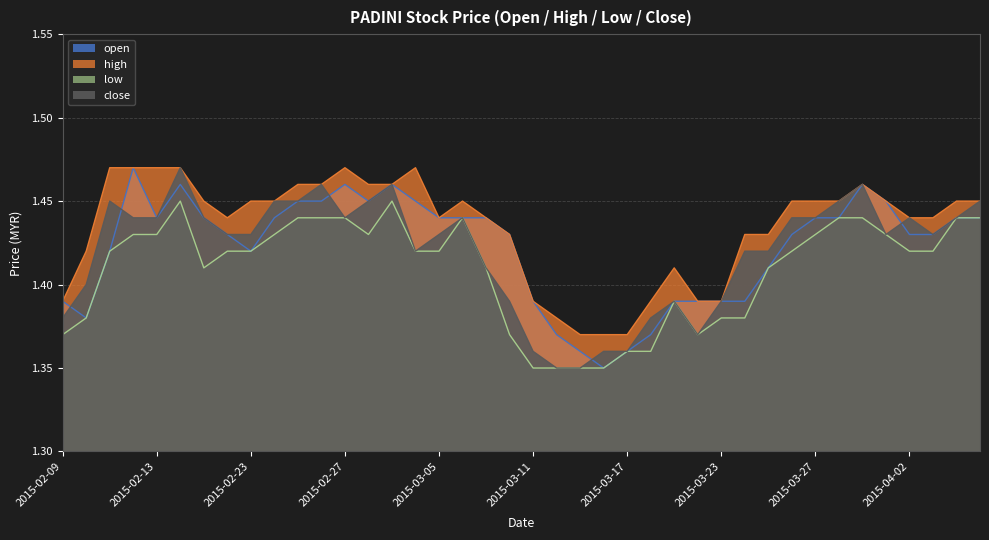

Reading left to right, what are all the values shown in this chart?

open: 2015-02-09=1.4	2015-02-10=1.4	2015-02-11=1.4	2015-02-12=1.5	2015-02-13=1.4	2015-02-16=1.5	2015-02-17=1.4	2015-02-18=1.4	2015-02-23=1.4	2015-02-24=1.4	2015-02-25=1.4	2015-02-26=1.4	2015-02-27=1.5	2015-03-02=1.4	2015-03-03=1.5	2015-03-04=1.4	2015-03-05=1.4	2015-03-06=1.4	2015-03-09=1.4	2015-03-10=1.4	2015-03-11=1.4	2015-03-12=1.4	2015-03-13=1.4	2015-03-16=1.4	2015-03-17=1.4	2015-03-18=1.4	2015-03-19=1.4	2015-03-20=1.4	2015-03-23=1.4	2015-03-24=1.4	2015-03-25=1.4	2015-03-26=1.4	2015-03-27=1.4	2015-03-30=1.4	2015-03-31=1.5	2015-04-01=1.4	2015-04-02=1.4	2015-04-03=1.4	2015-04-06=1.4	2015-04-07=1.4
high: 2015-02-09=1.4	2015-02-10=1.4	2015-02-11=1.5	2015-02-12=1.5	2015-02-13=1.5	2015-02-16=1.5	2015-02-17=1.4	2015-02-18=1.4	2015-02-23=1.4	2015-02-24=1.4	2015-02-25=1.5	2015-02-26=1.5	2015-02-27=1.5	2015-03-02=1.5	2015-03-03=1.5	2015-03-04=1.5	2015-03-05=1.4	2015-03-06=1.4	2015-03-09=1.4	2015-03-10=1.4	2015-03-11=1.4	2015-03-12=1.4	2015-03-13=1.4	2015-03-16=1.4	2015-03-17=1.4	2015-03-18=1.4	2015-03-19=1.4	2015-03-20=1.4	2015-03-23=1.4	2015-03-24=1.4	2015-03-25=1.4	2015-03-26=1.4	2015-03-27=1.4	2015-03-30=1.4	2015-03-31=1.5	2015-04-01=1.4	2015-04-02=1.4	2015-04-03=1.4	2015-04-06=1.4	2015-04-07=1.4
low: 2015-02-09=1.4	2015-02-10=1.4	2015-02-11=1.4	2015-02-12=1.4	2015-02-13=1.4	2015-02-16=1.4	2015-02-17=1.4	2015-02-18=1.4	2015-02-23=1.4	2015-02-24=1.4	2015-02-25=1.4	2015-02-26=1.4	2015-02-27=1.4	2015-03-02=1.4	2015-03-03=1.4	2015-03-04=1.4	2015-03-05=1.4	2015-03-06=1.4	2015-03-09=1.4	2015-03-10=1.4	2015-03-11=1.4	2015-03-12=1.4	2015-03-13=1.4	2015-03-16=1.4	2015-03-17=1.4	2015-03-18=1.4	2015-03-19=1.4	2015-03-20=1.4	2015-03-23=1.4	2015-03-24=1.4	2015-03-25=1.4	2015-03-26=1.4	2015-03-27=1.4	2015-03-30=1.4	2015-03-31=1.4	2015-04-01=1.4	2015-04-02=1.4	2015-04-03=1.4	2015-04-06=1.4	2015-04-07=1.4
close: 2015-02-09=1.4	2015-02-10=1.4	2015-02-11=1.4	2015-02-12=1.4	2015-02-13=1.4	2015-02-16=1.5	2015-02-17=1.4	2015-02-18=1.4	2015-02-23=1.4	2015-02-24=1.4	2015-02-25=1.4	2015-02-26=1.5	2015-02-27=1.4	2015-03-02=1.4	2015-03-03=1.5	2015-03-04=1.4	2015-03-05=1.4	2015-03-06=1.4	2015-03-09=1.4	2015-03-10=1.4	2015-03-11=1.4	2015-03-12=1.4	2015-03-13=1.4	2015-03-16=1.4	2015-03-17=1.4	2015-03-18=1.4	2015-03-19=1.4	2015-03-20=1.4	2015-03-23=1.4	2015-03-24=1.4	2015-03-25=1.4	2015-03-26=1.4	2015-03-27=1.4	2015-03-30=1.4	2015-03-31=1.5	2015-04-01=1.4	2015-04-02=1.4	2015-04-03=1.4	2015-04-06=1.4	2015-04-07=1.4